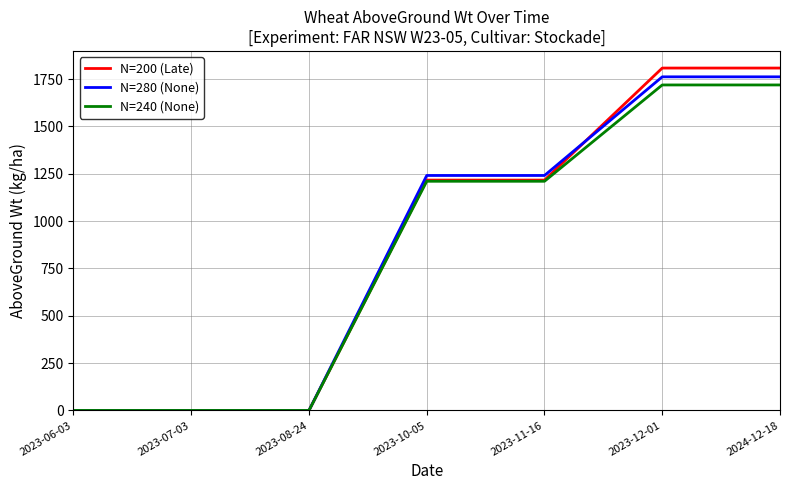

Which series has the widest spread of values?

N=200 (Late)